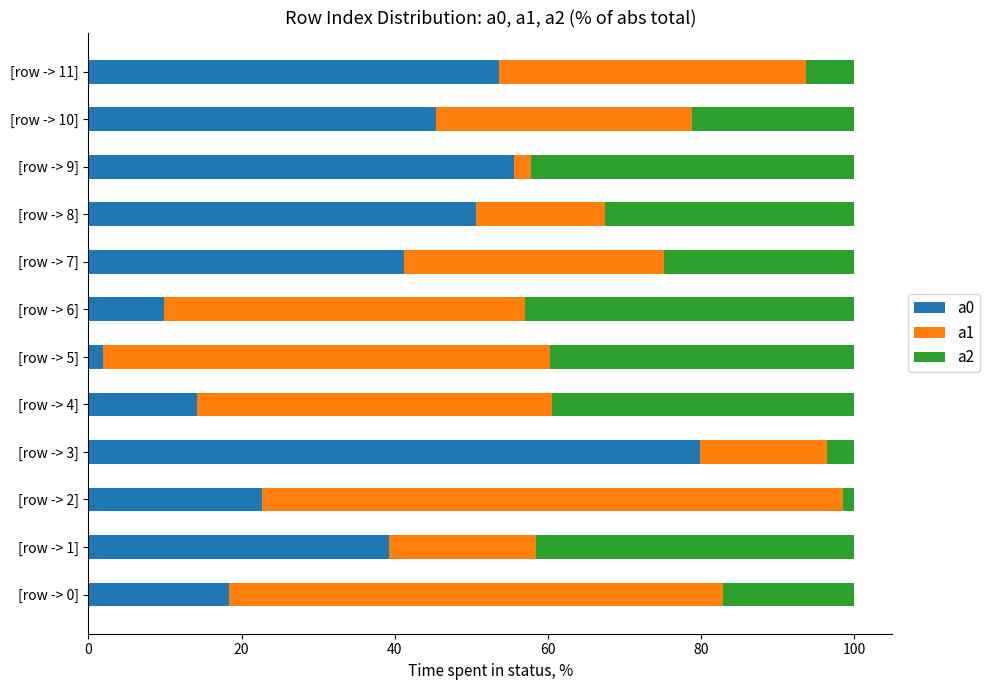

What is the lowest value of the a0 series?

1.9